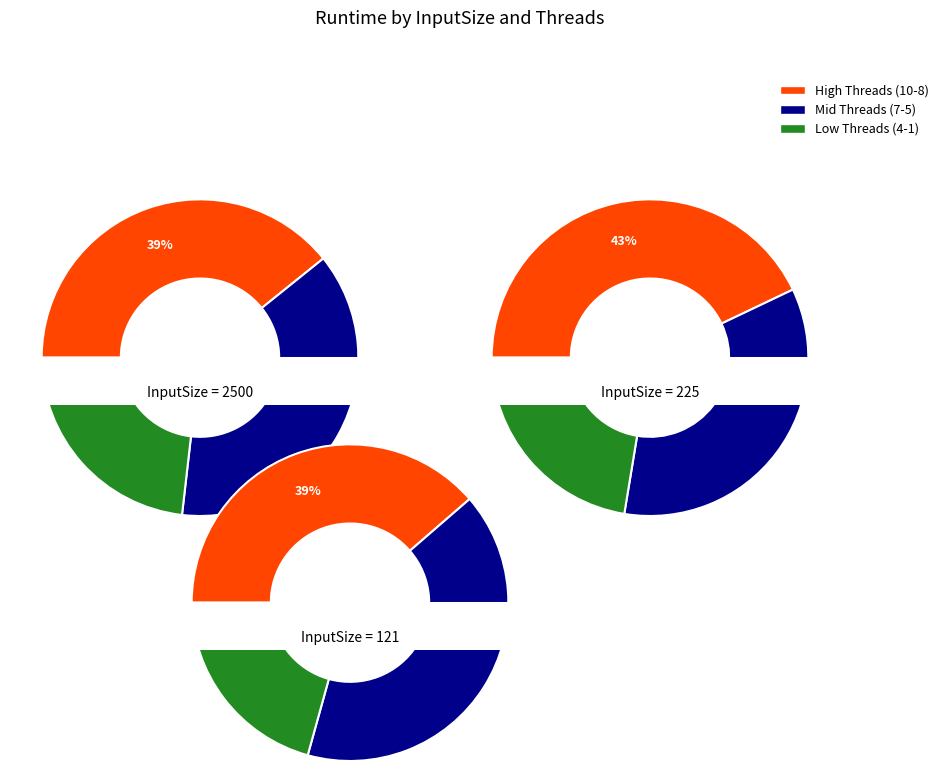

To the nearest percent, what is the combined percentage of 4 and 7?

20%